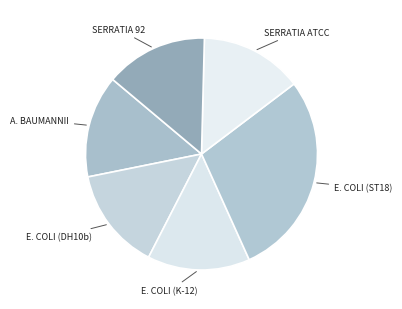

How many segments does this pie chart have?

6